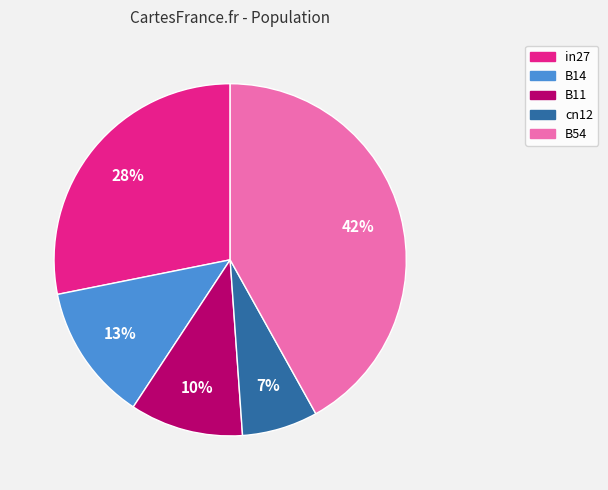

Count the number of slices in the pie.

5